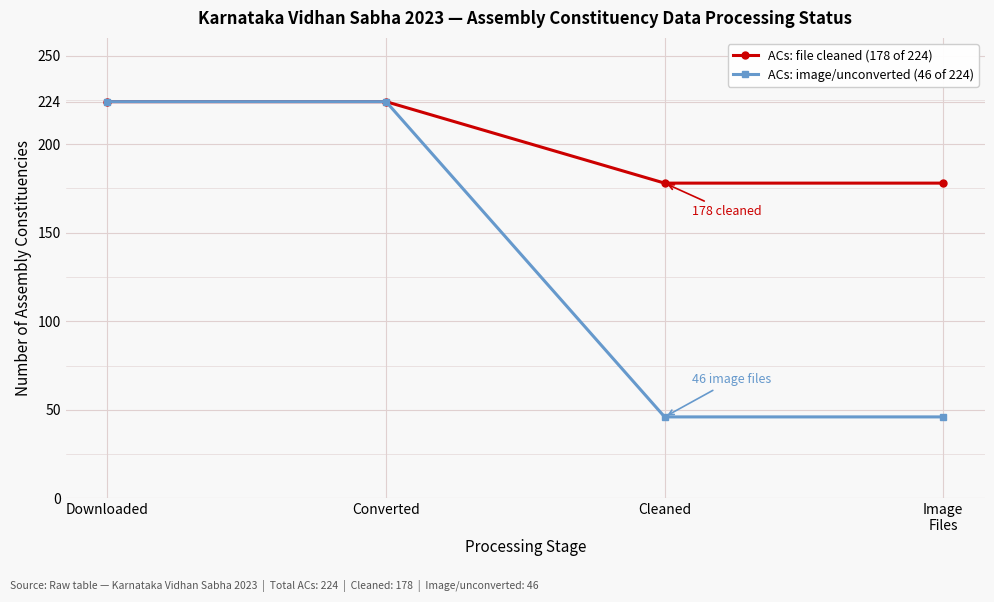

Between Downloaded and Cleaned, which series saw the biggest shift?

ACs: image/unconverted (46 of 224)